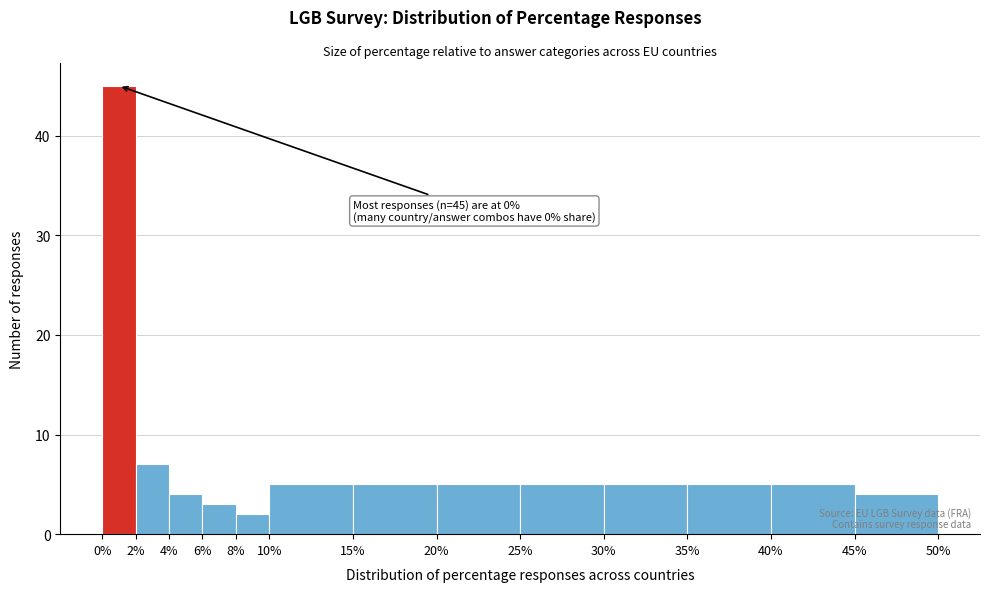

Over which range of the x-axis is the bar tallest?

0% to 2%